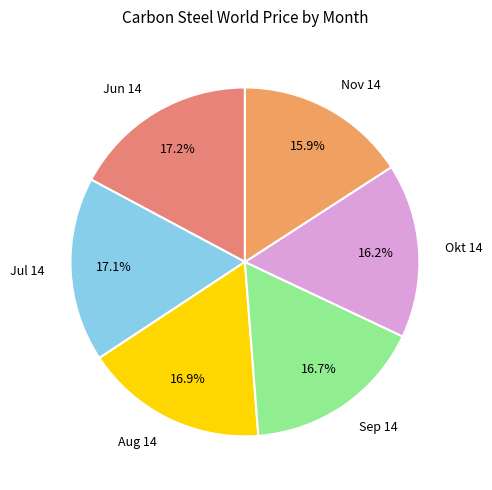

How many segments does this pie chart have?

6